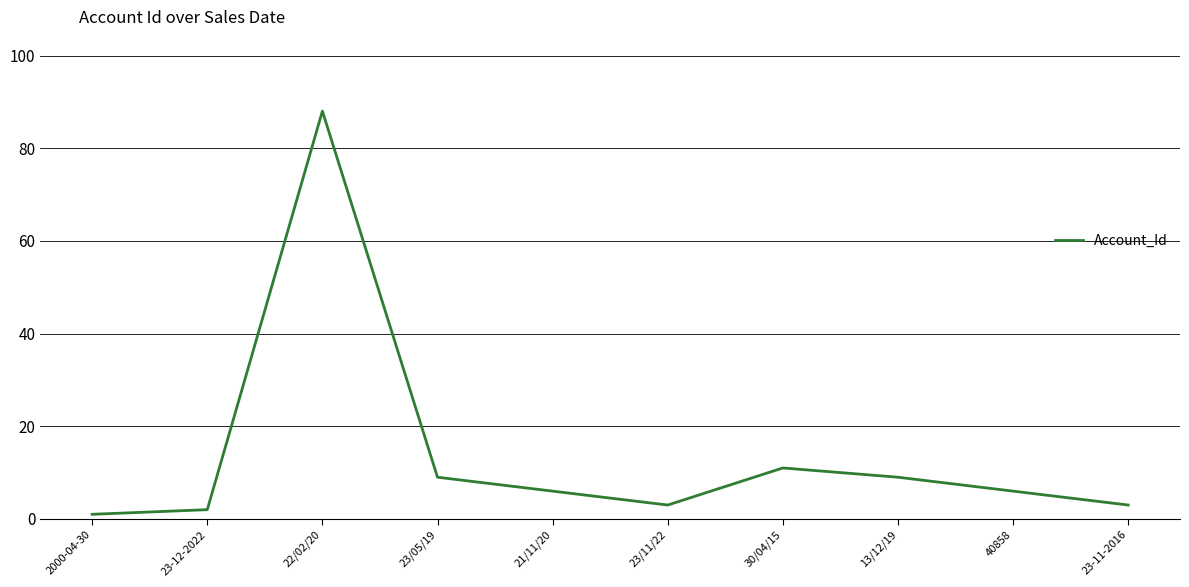

What is the maximum value shown in the chart?

88